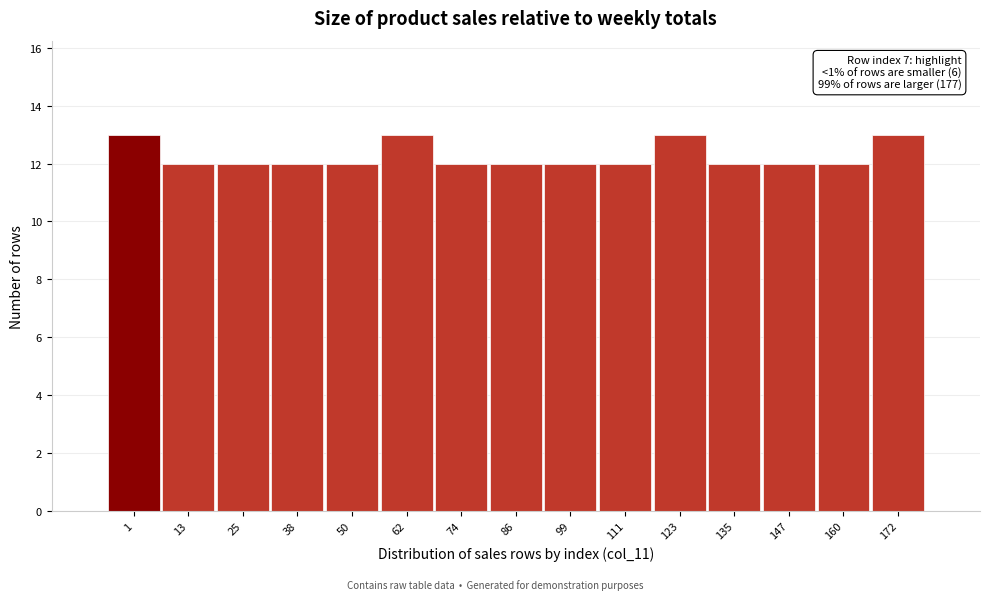

Reading left to right, transcribe all the data shown in this chart.

1=13	13=12	25=12	38=12	50=12	62=13	74=12	86=12	99=12	111=12	123=13	135=12	147=12	160=12	172=13